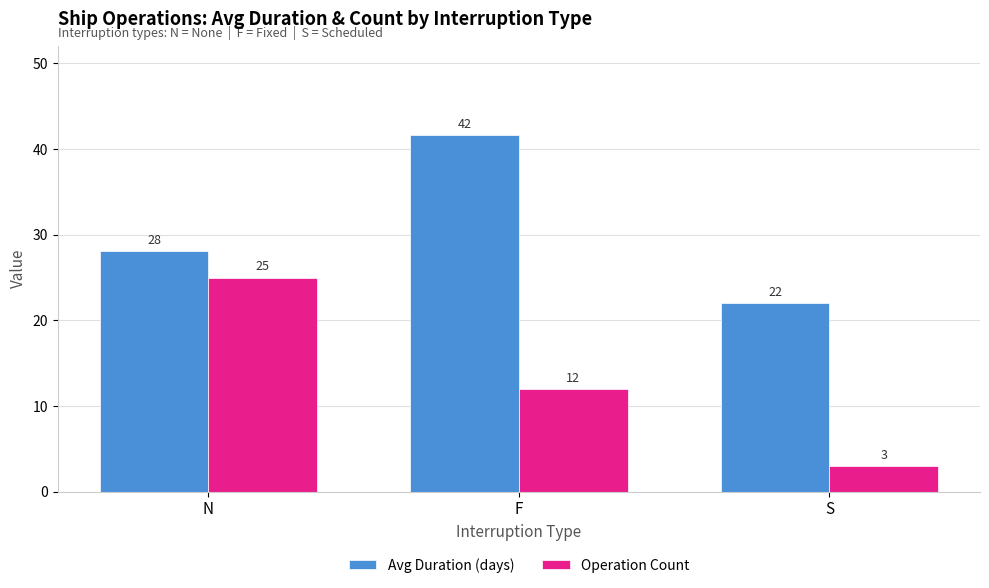

What is the difference between the highest and lowest values at N?

3.1